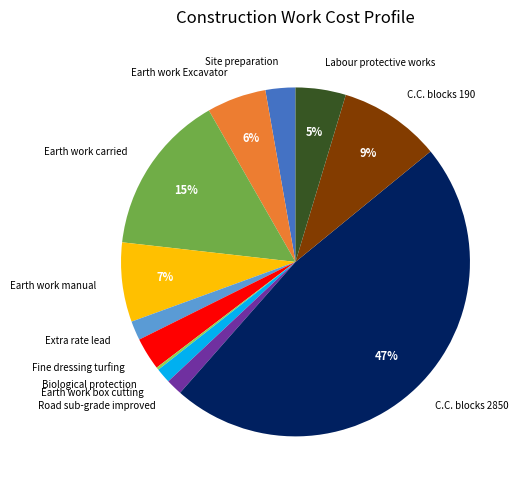

Do Extra rate lead and Earth work box cutting together represent more than half of the pie?

No